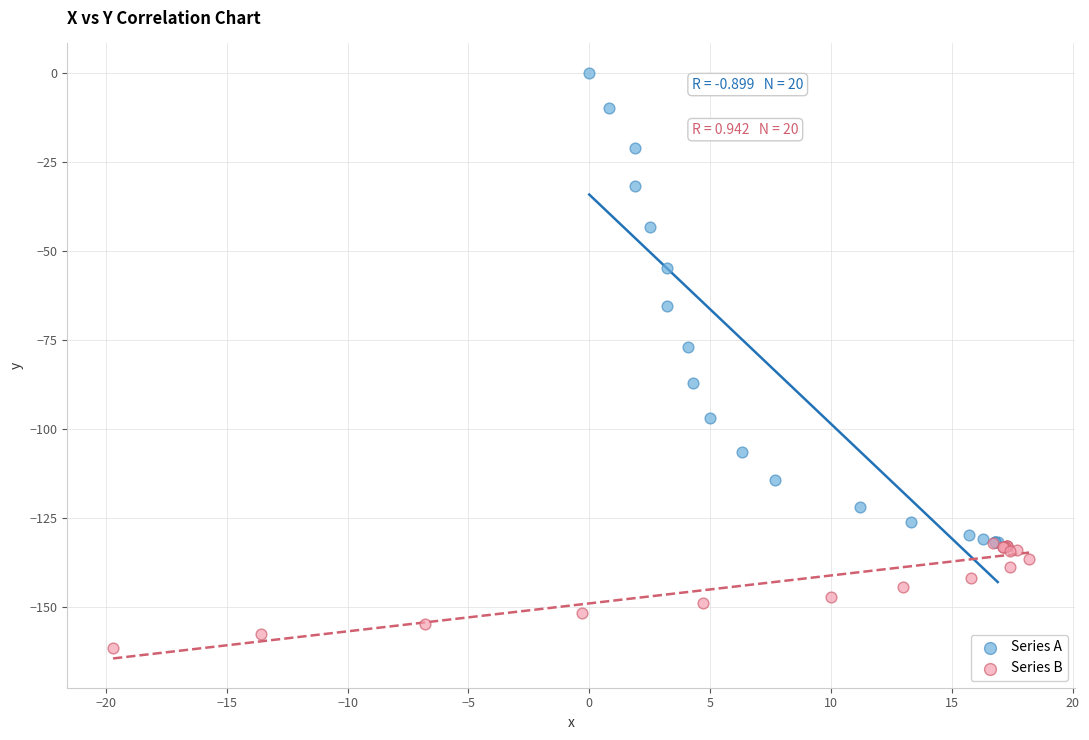

Which series has the widest spread of Y values?

Series A